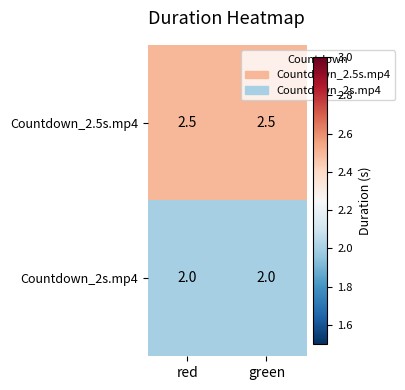

What is the lowest value of the Countdown_2s.mp4 series?

2.0